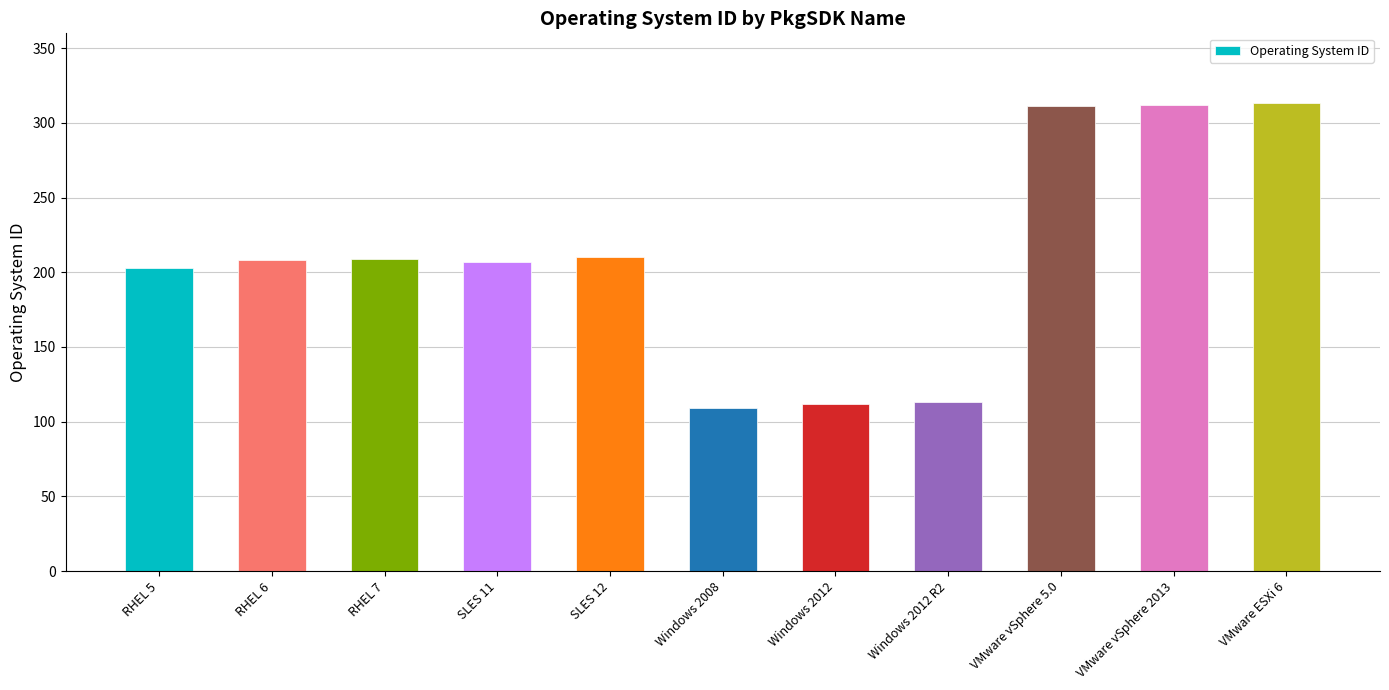

What is the value of the 7th bar from the left?

112